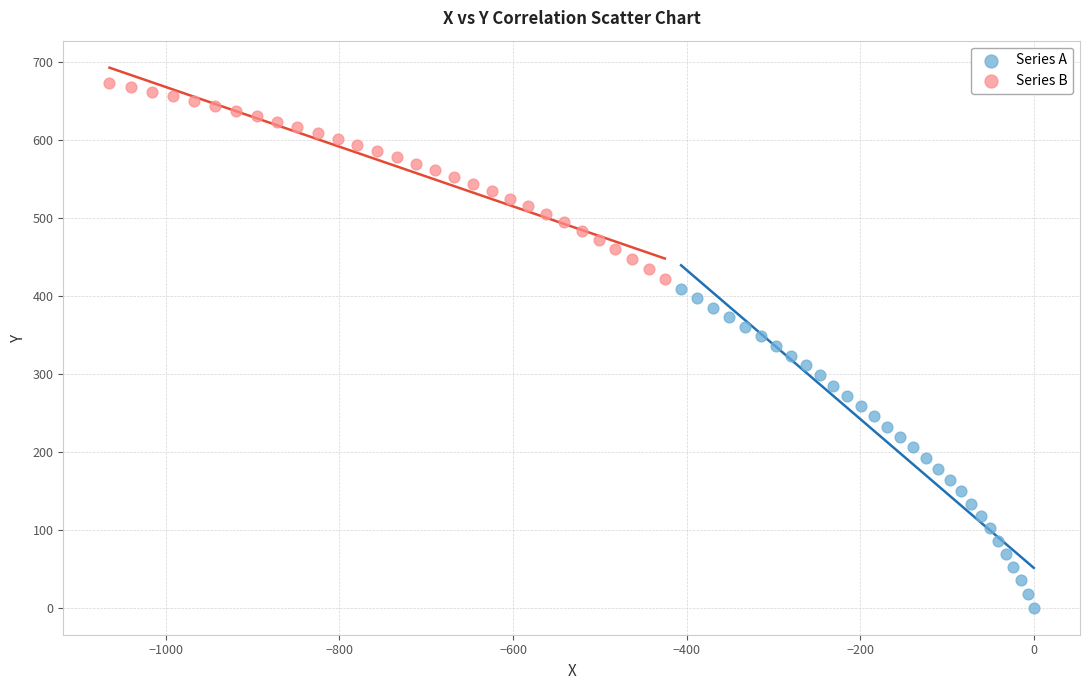

Which series contains the highest Y value?

Series B